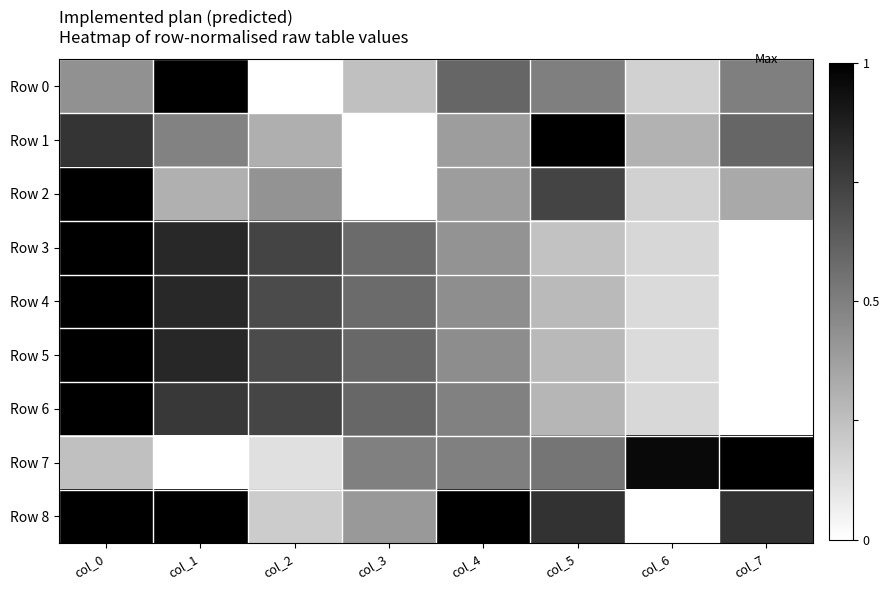

Reading left to right, transcribe all the data shown in this chart.

Row 0: col_0=0.4	col_1=1.0	col_2=0.0	col_3=0.2	col_4=0.6	col_5=0.5	col_6=0.2	col_7=0.5
Row 1: col_0=0.8	col_1=0.5	col_2=0.3	col_3=0.0	col_4=0.4	col_5=1.0	col_6=0.3	col_7=0.6
Row 2: col_0=1.0	col_1=0.3	col_2=0.4	col_3=0.0	col_4=0.4	col_5=0.7	col_6=0.2	col_7=0.3
Row 3: col_0=1.0	col_1=0.8	col_2=0.7	col_3=0.6	col_4=0.4	col_5=0.2	col_6=0.2	col_7=0.0
Row 4: col_0=1.0	col_1=0.8	col_2=0.7	col_3=0.6	col_4=0.4	col_5=0.3	col_6=0.1	col_7=0.0
Row 5: col_0=1.0	col_1=0.8	col_2=0.7	col_3=0.6	col_4=0.4	col_5=0.3	col_6=0.1	col_7=0.0
Row 6: col_0=1.0	col_1=0.8	col_2=0.7	col_3=0.6	col_4=0.5	col_5=0.3	col_6=0.2	col_7=0.0
Row 7: col_0=0.2	col_1=0.0	col_2=0.1	col_3=0.5	col_4=0.5	col_5=0.5	col_6=1.0	col_7=1.0
Row 8: col_0=1.0	col_1=1.0	col_2=0.2	col_3=0.4	col_4=1.0	col_5=0.8	col_6=0.0	col_7=0.8